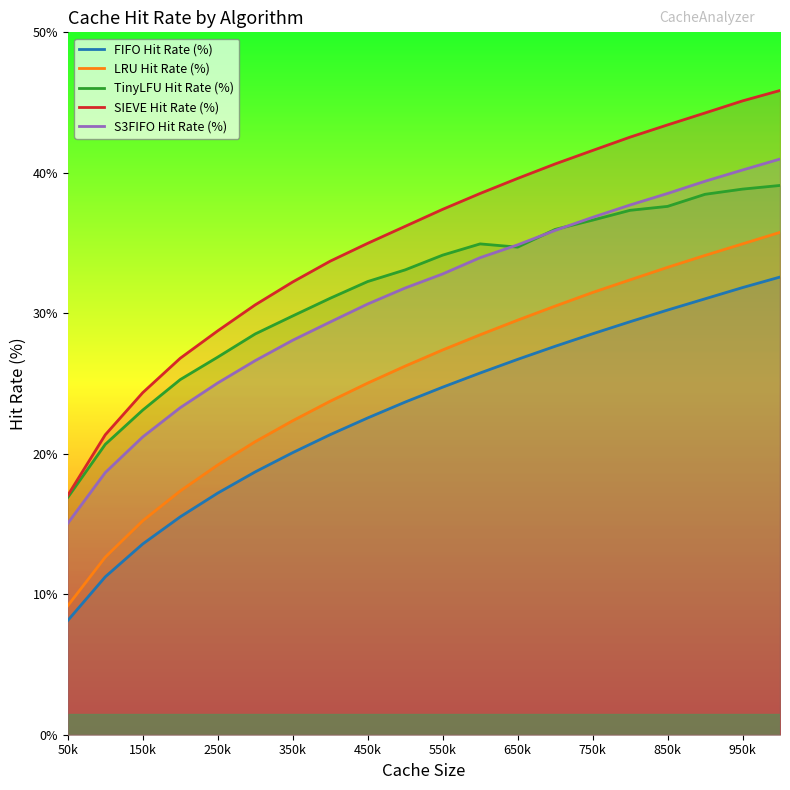

Read the SIEVE Hit Rate (%) value at 550k.

37.4